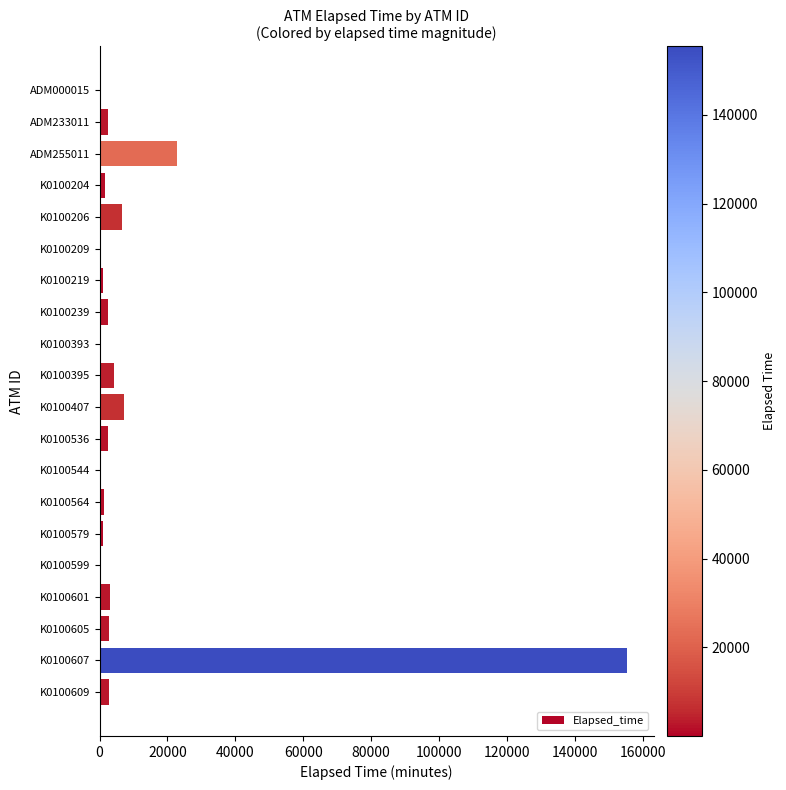

The value at K0100206 is 6736. True or false?

True